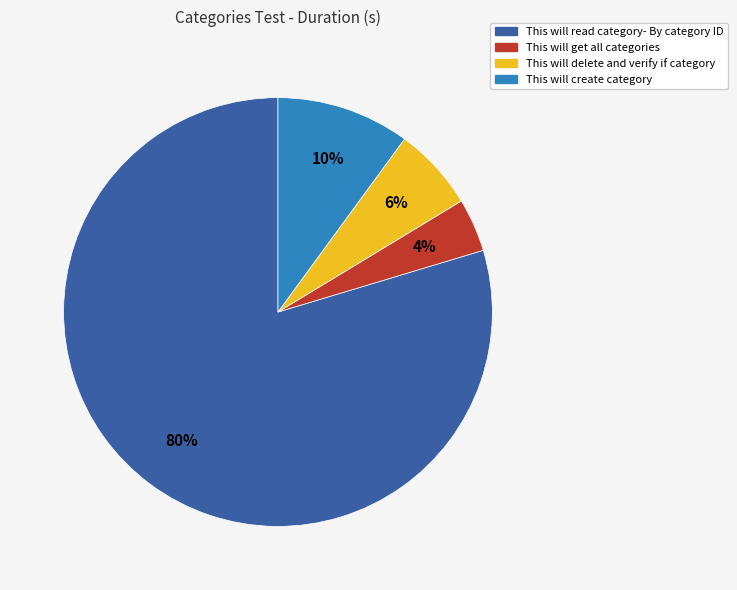

Does This will delete and verify if category represent more than half of the total?

No